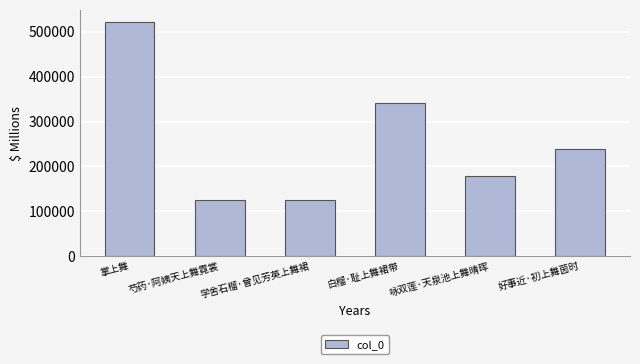

Which category has the highest value across all series?

掌上舞